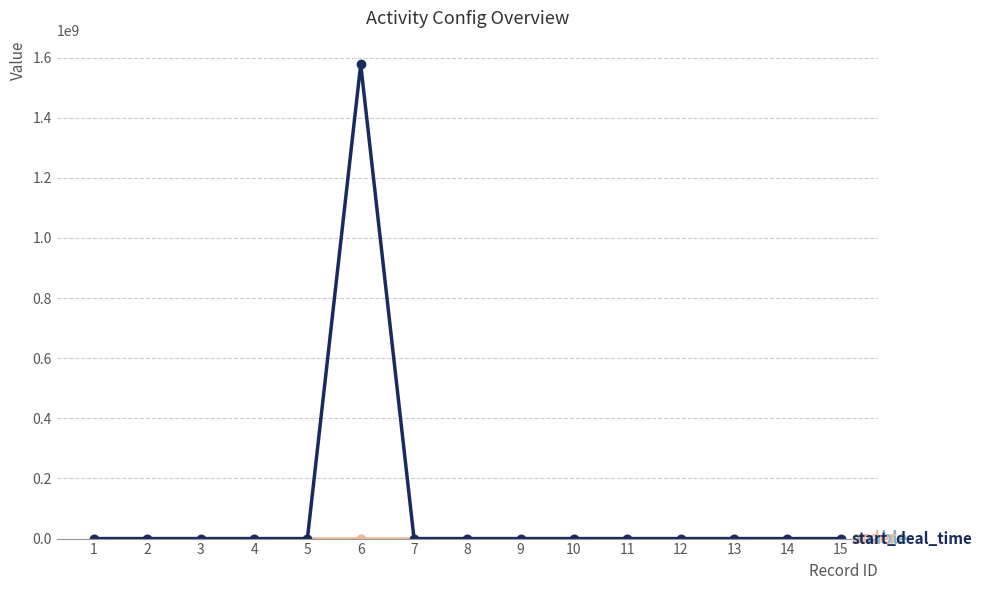

At which category is the sum across all series the highest?

6